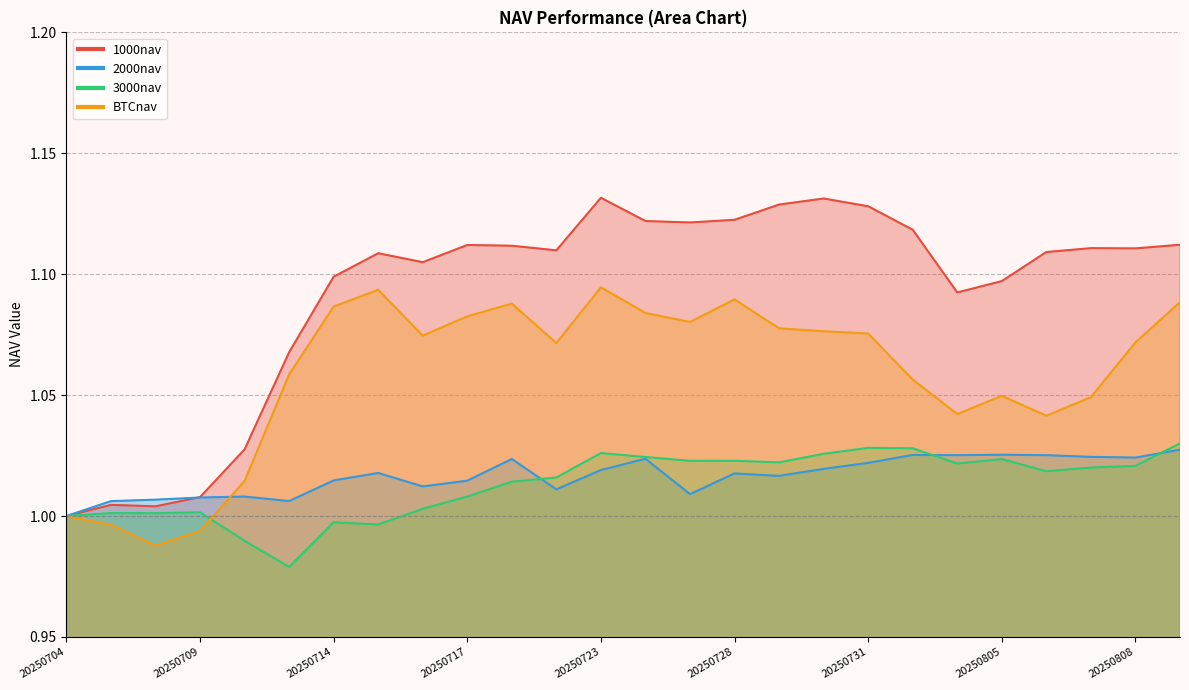

List the series in order of their peak value, highest first.

1000nav, BTCnav, 3000nav, 2000nav